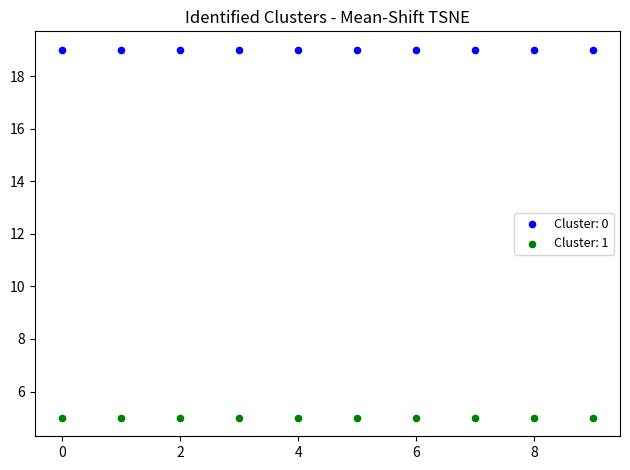

Which series contains the highest Y value?

Cluster: 0